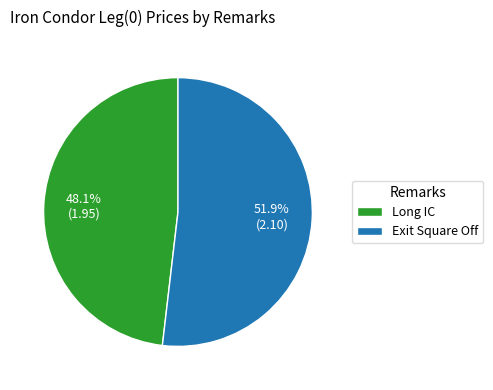

Rank the categories by value from highest to lowest.

Exit Square Off, Long IC